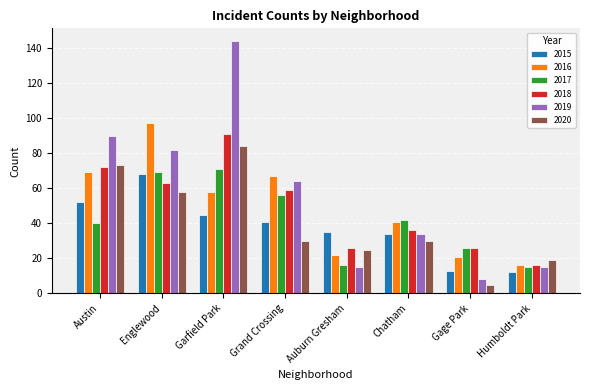

At which category is the sum across all series the highest?

Garfield Park